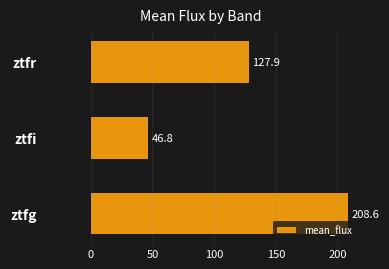

At which label is the value closest to 127?

ztfr